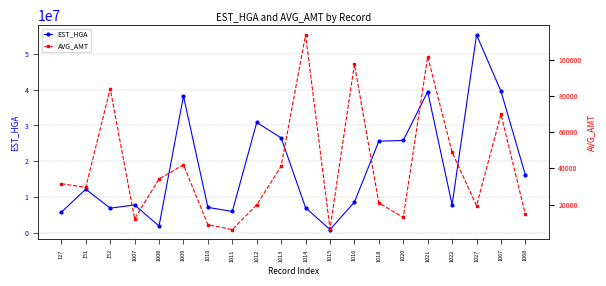

True or false: AVG_AMT has more than 2 points higher than both neighbors.

True